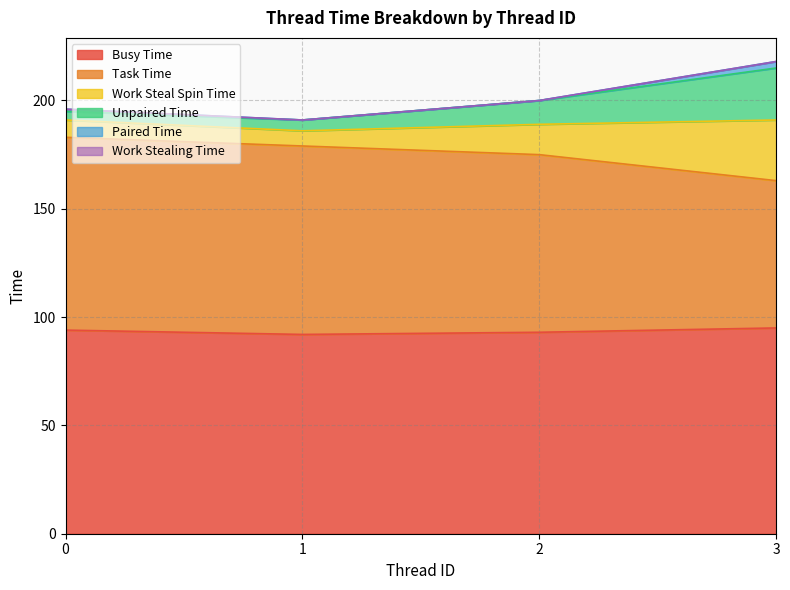

True or false: Busy Time has a value of 94 at 0.

True